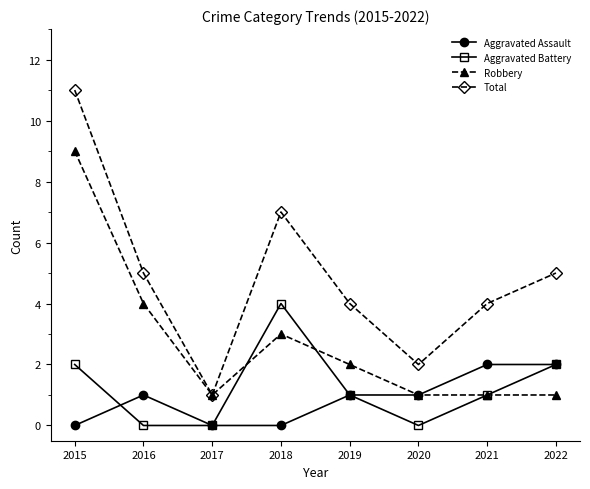

True or false: Aggravated Battery and Total cross at least once.

False